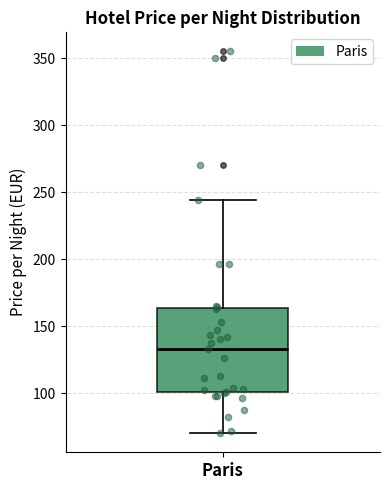

Transcribe this box plot: give where the median line is, the range the box spans, and where the two whiskers end, as read against the y-axis. The values are not printed on the chart, so give them approximately, as read against the axis.

median 135, box 100 to 165, whiskers 70 to 245